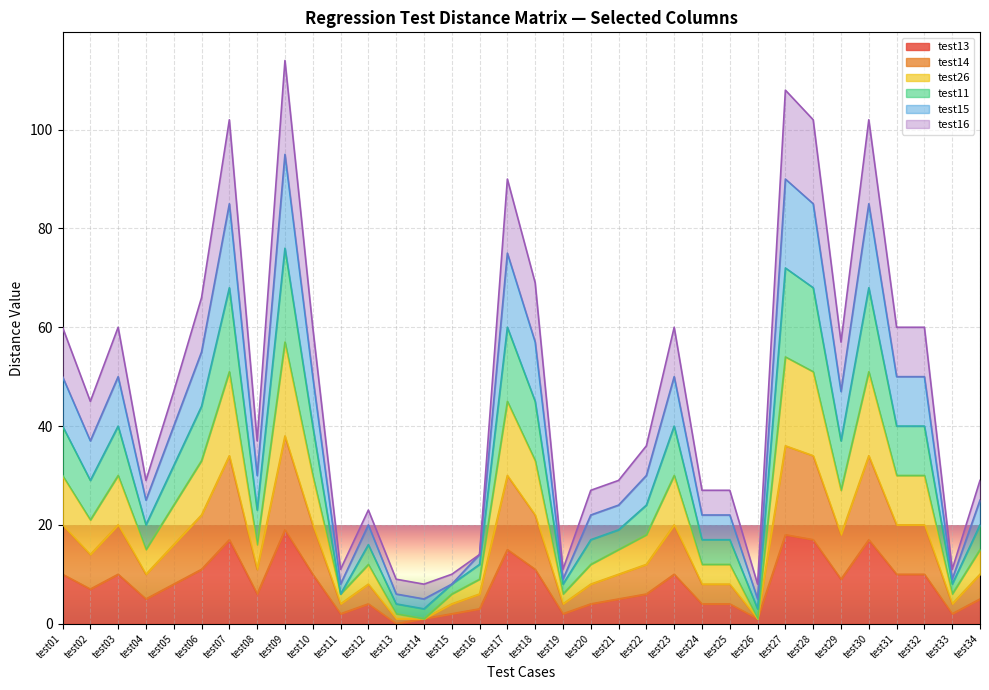

What is the greatest value displayed?

114